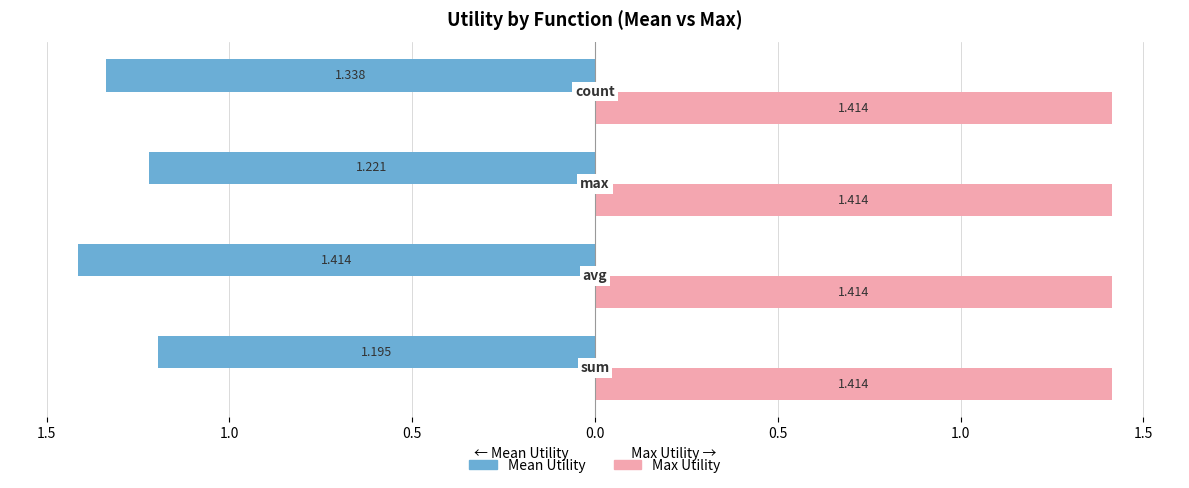

What are all the series names shown in the legend?

Mean Utility, Max Utility